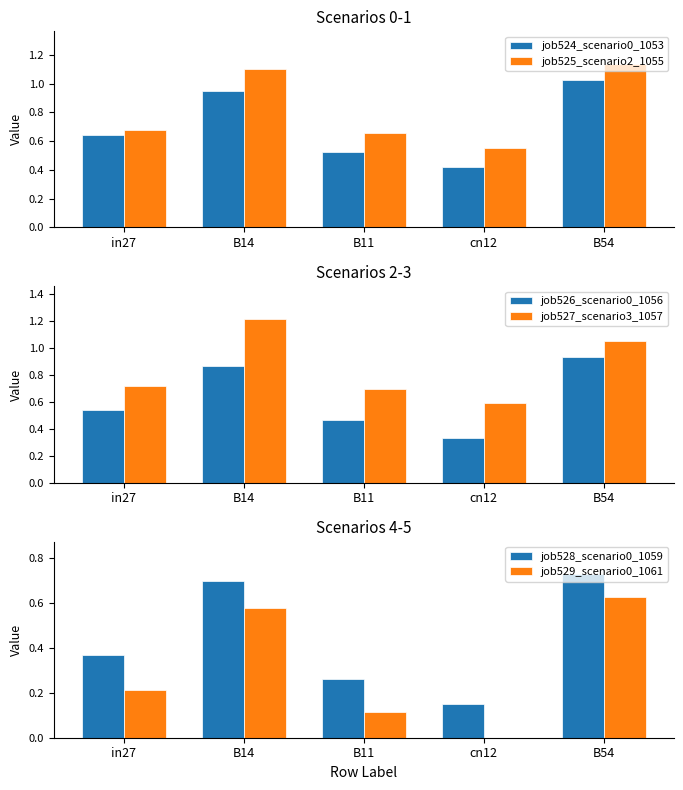

What is the difference between the maximum and minimum values in the job524_scenario0_1053 series?

0.6